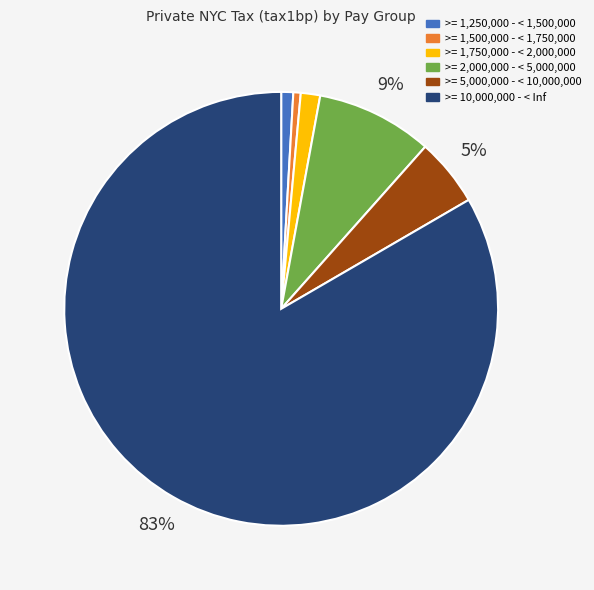

Does >= 5,000,000 - < 10,000,000 represent more than half of the total?

No